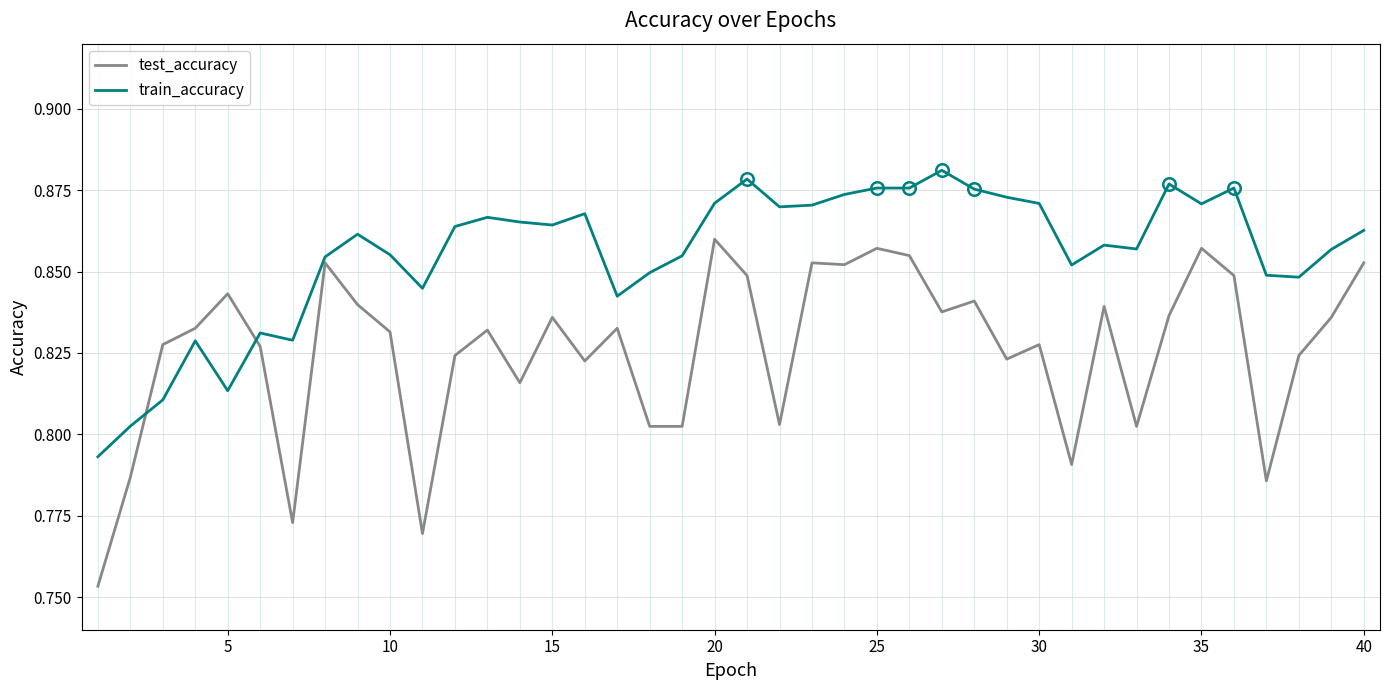

True or false: test_accuracy and train_accuracy cross at least once.

True